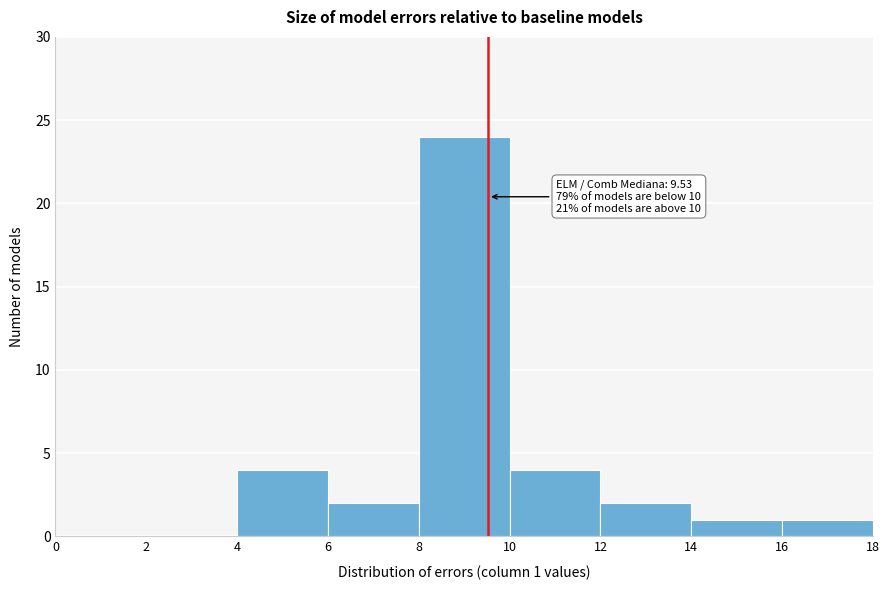

Which range on the x-axis has the tallest bar?

8 to 10